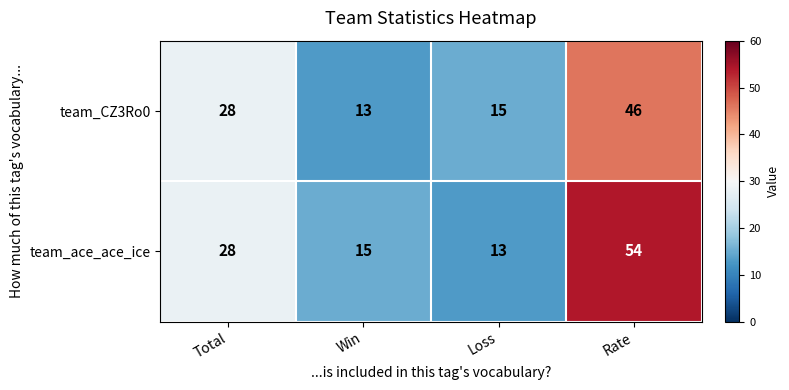

What is the spread (max minus min) of values at Rate?

8